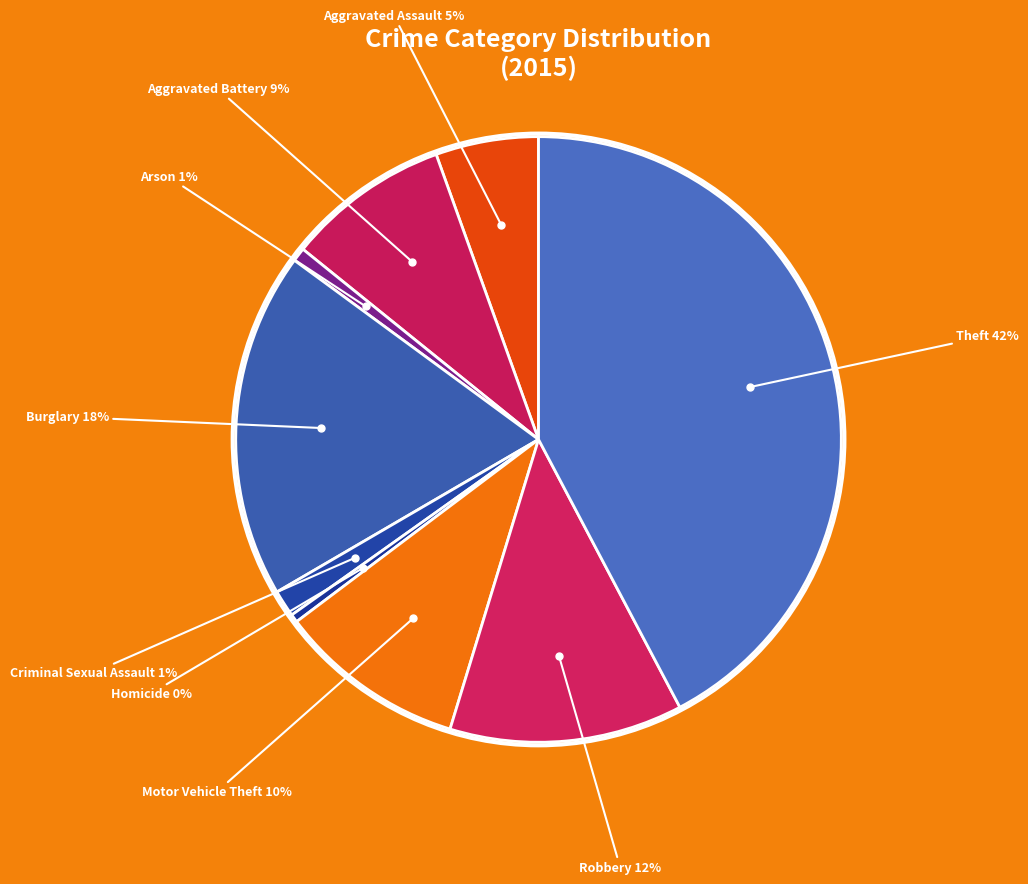

How many segments does this pie chart have?

9